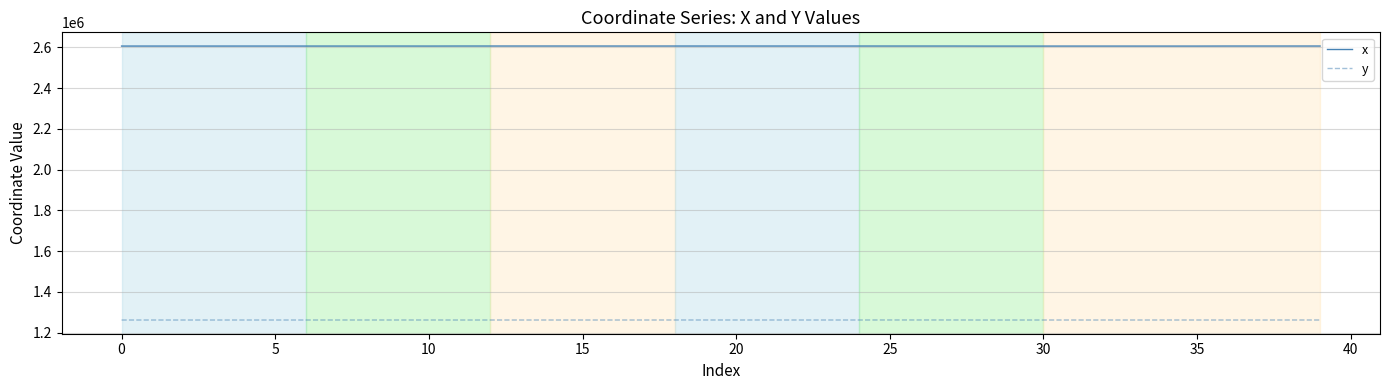

Which series has the largest total across all categories?

x